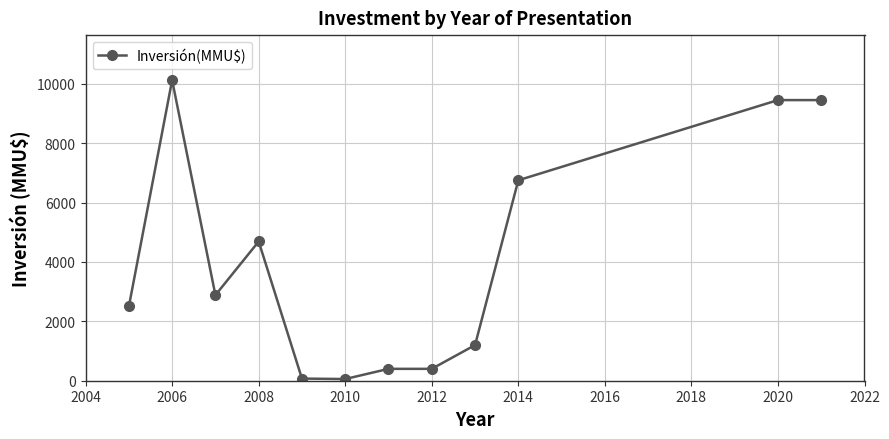

Does the chart have visible grid lines?

Yes